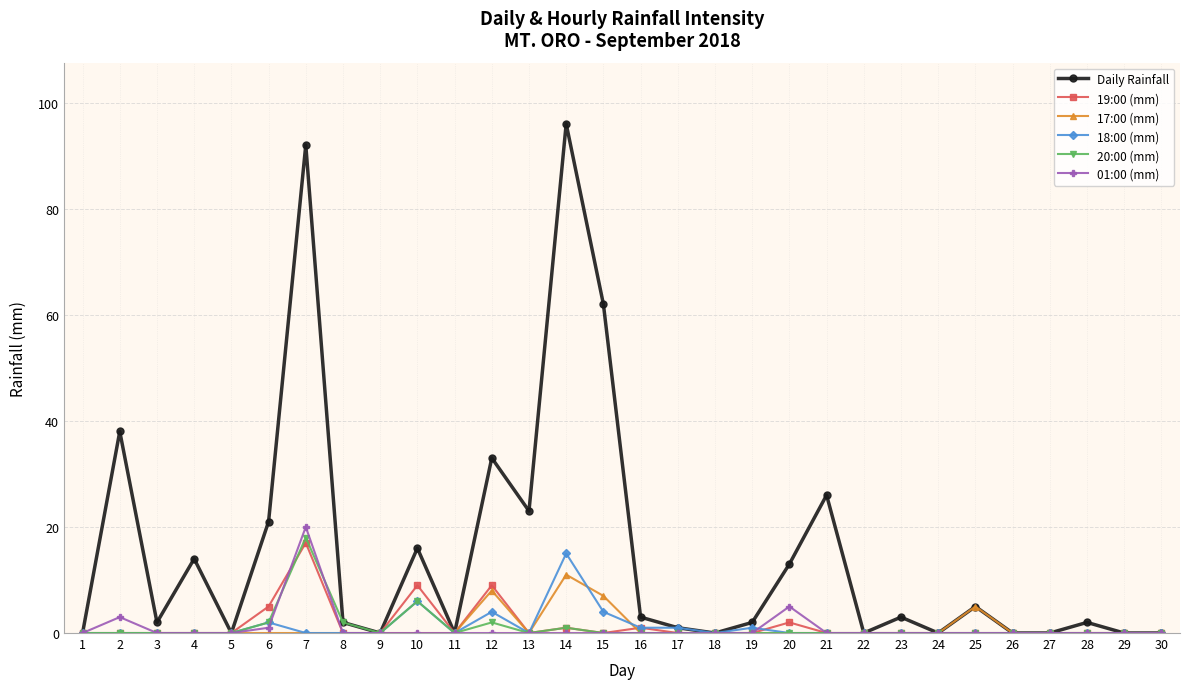

At which category does the chart reach its peak across all series?

14